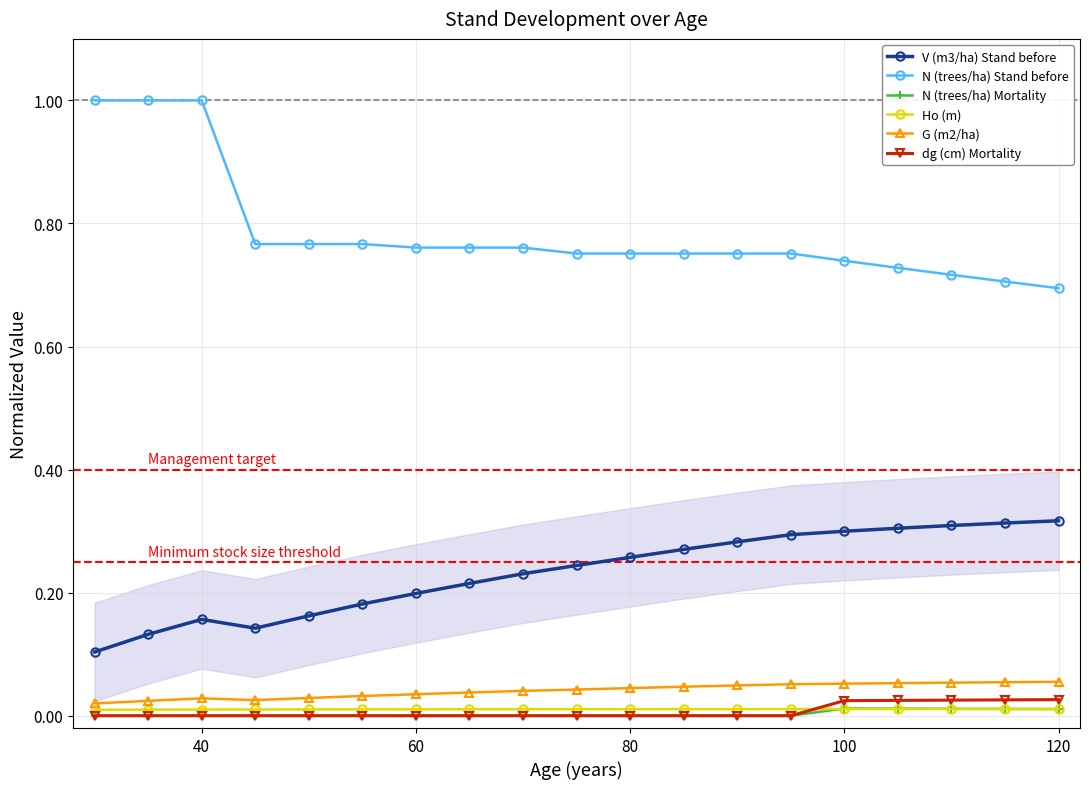

How many lines are shown in the chart?

6